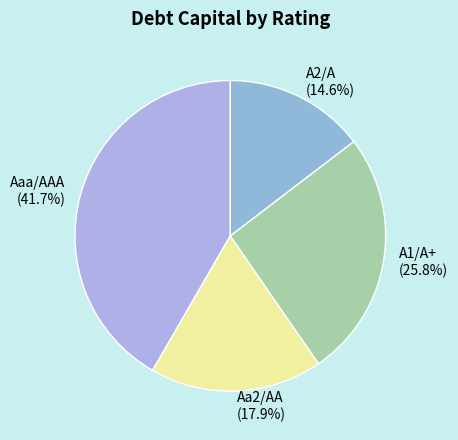

To the nearest percent, what is the difference between the largest and smallest slice percentages?

27%